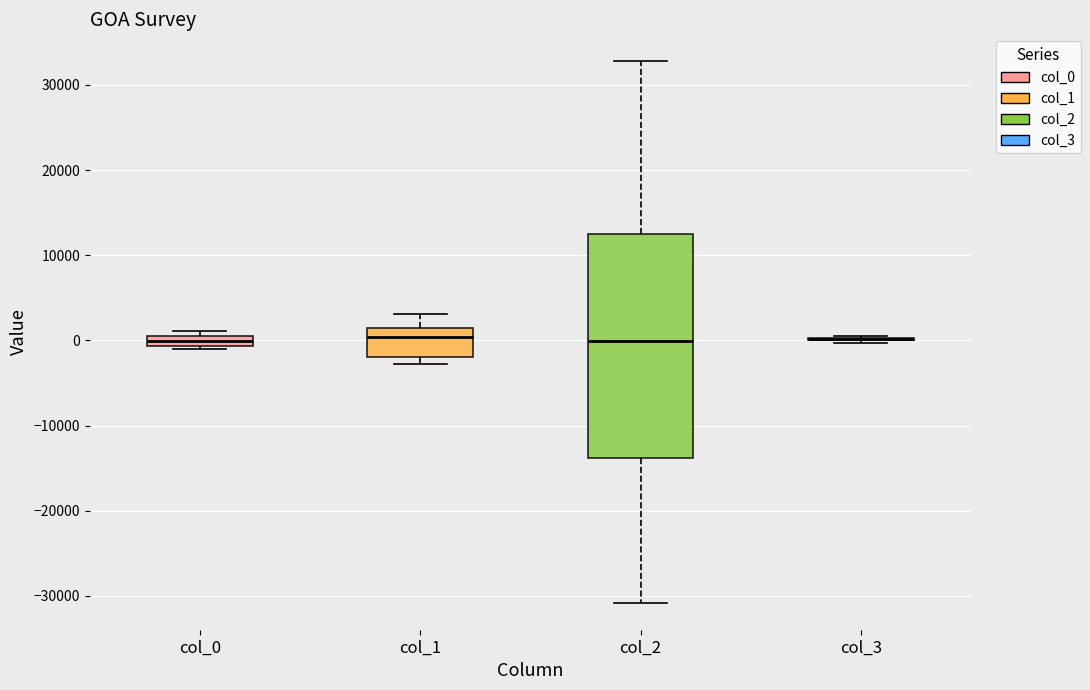

Which box is the tallest, from its lower edge to its upper edge?

col_2